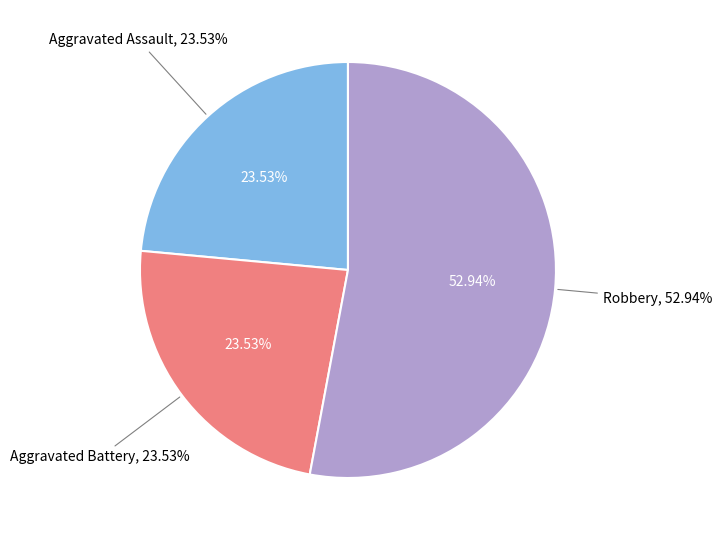

To the nearest percent, what percentage of the pie is Aggravated Assault?

24%